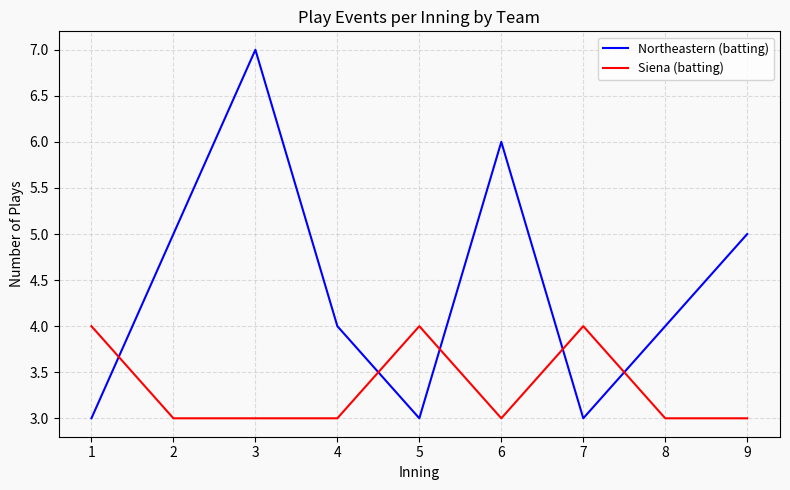

Does the chart have visible grid lines?

Yes